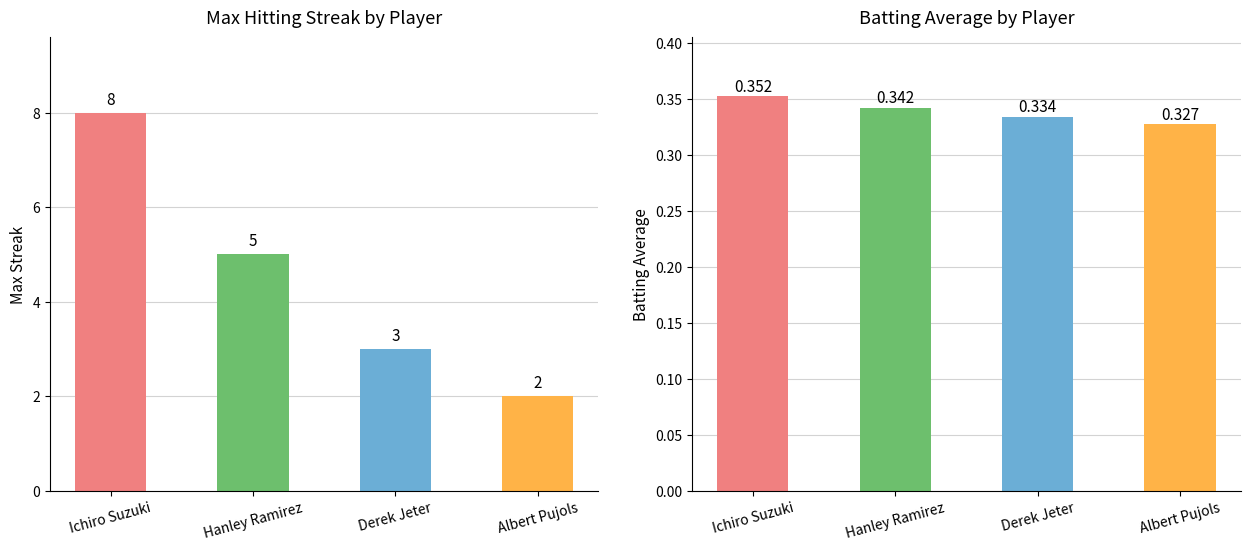

Reading left to right, transcribe all the data shown in this chart.

Max Streak: Ichiro Suzuki=8.0	Hanley Ramirez=5.0	Derek Jeter=3.0	Albert Pujols=2.0
Batting Average: Ichiro Suzuki=0.4	Hanley Ramirez=0.3	Derek Jeter=0.3	Albert Pujols=0.3